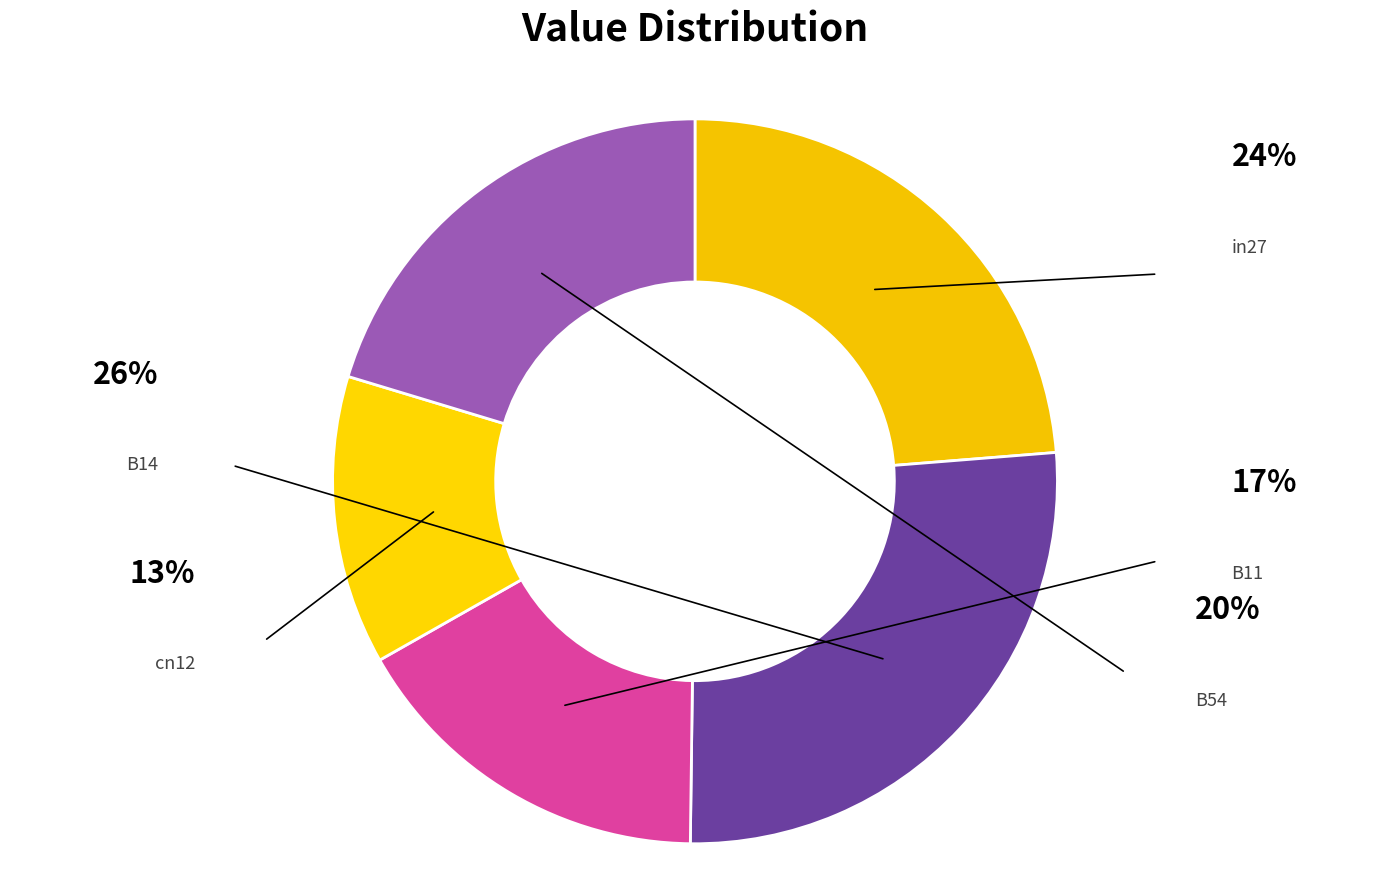

What is the smallest slice in the pie chart?

cn12